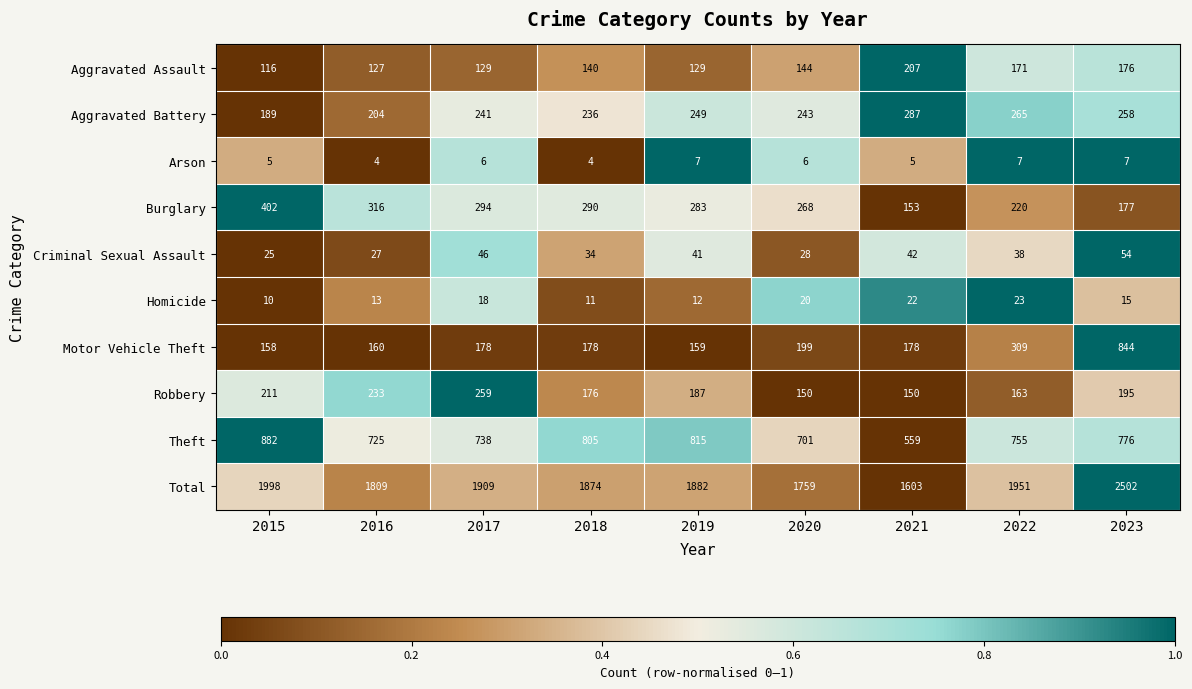

At which label does Motor Vehicle Theft reach its minimum?

2015